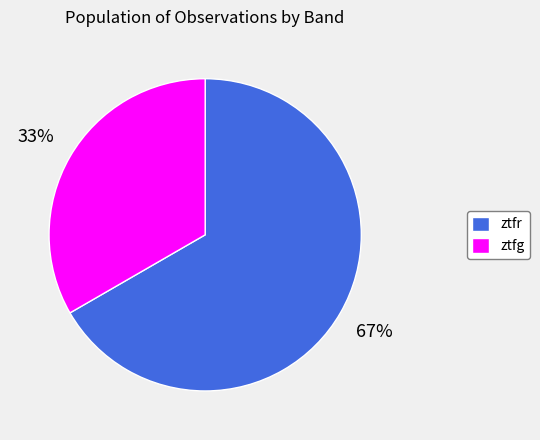

Which slice is the largest?

ztfr